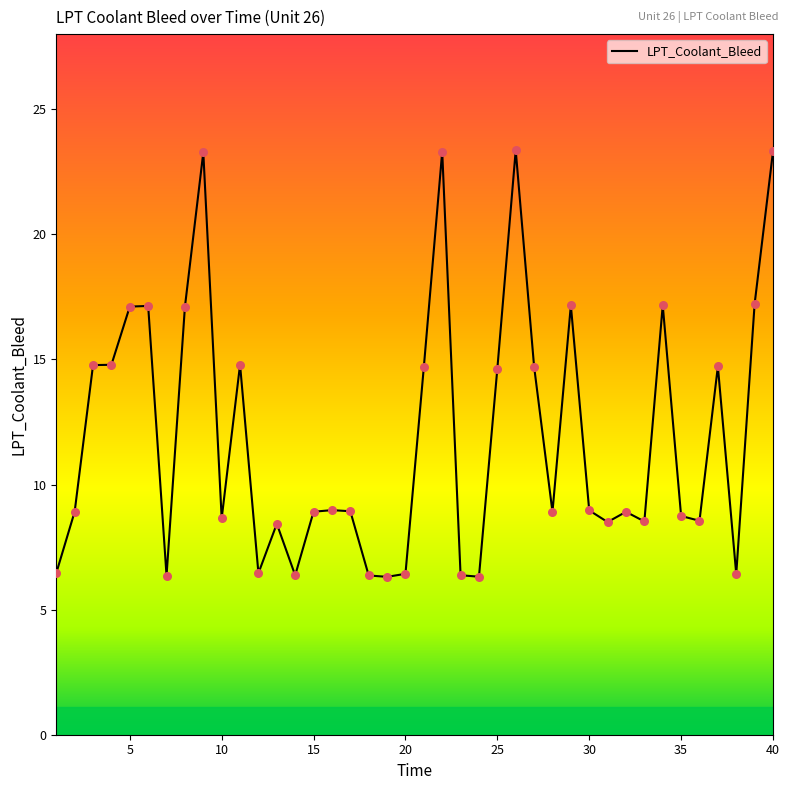

What is the difference between the maximum and minimum values?

17.0